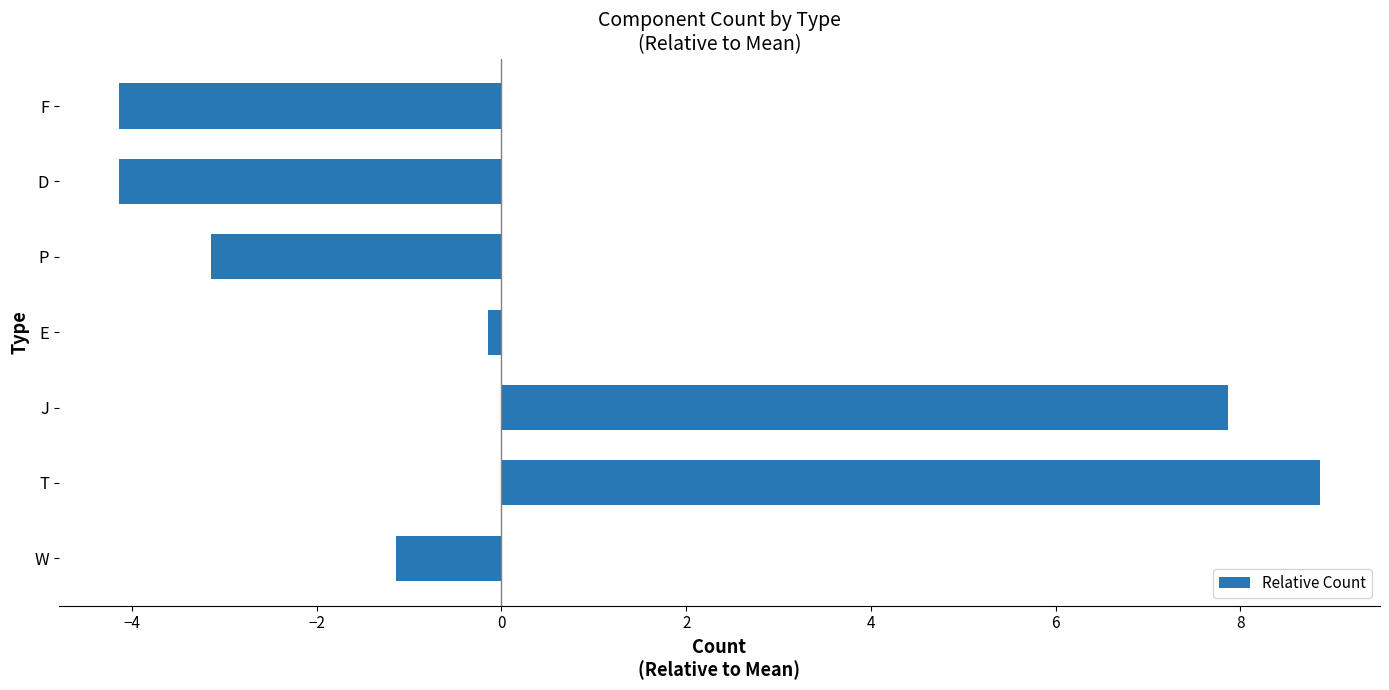

The value at J is 7.9. True or false?

True